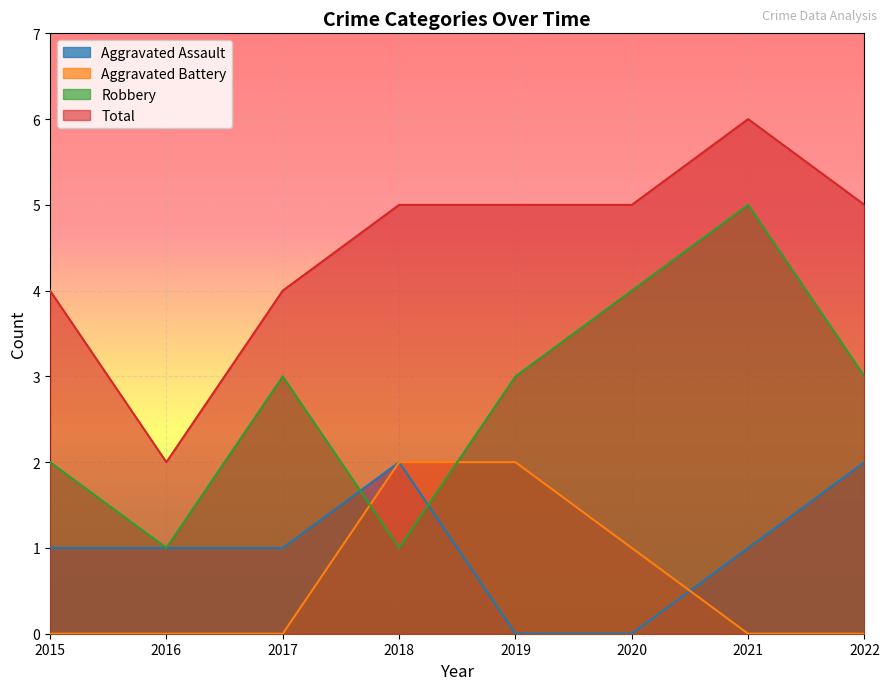

At which label does Aggravated Assault first exceed 1?

2018